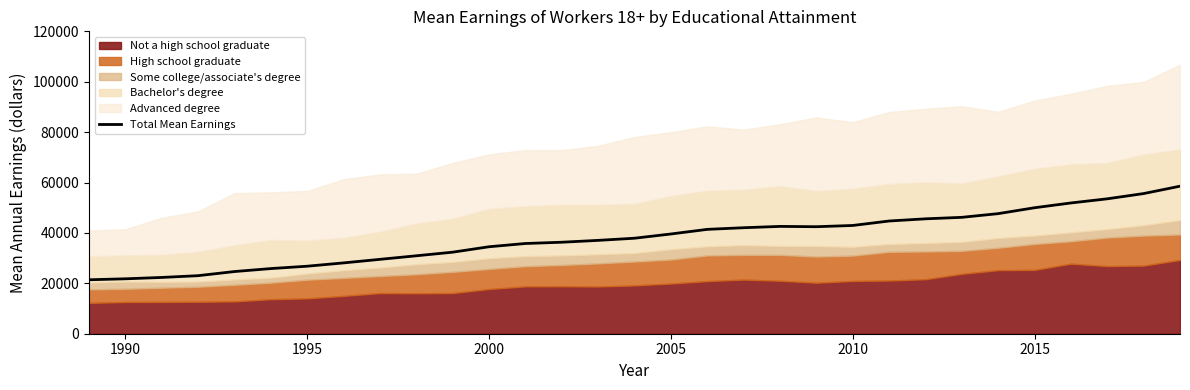

True or false: the data shows 44979 at 2000.

False